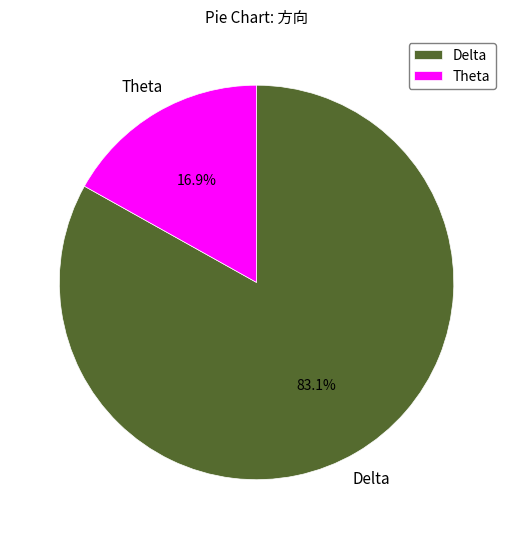

Which has a higher value, Theta or Delta?

Delta